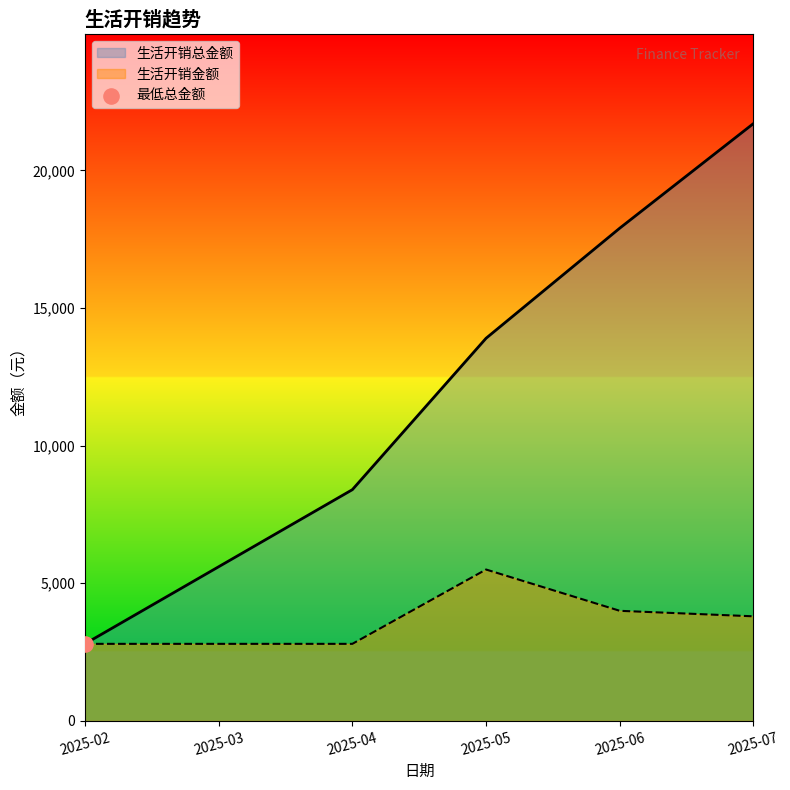

At how many categories does at least one series exceed 21580?

1